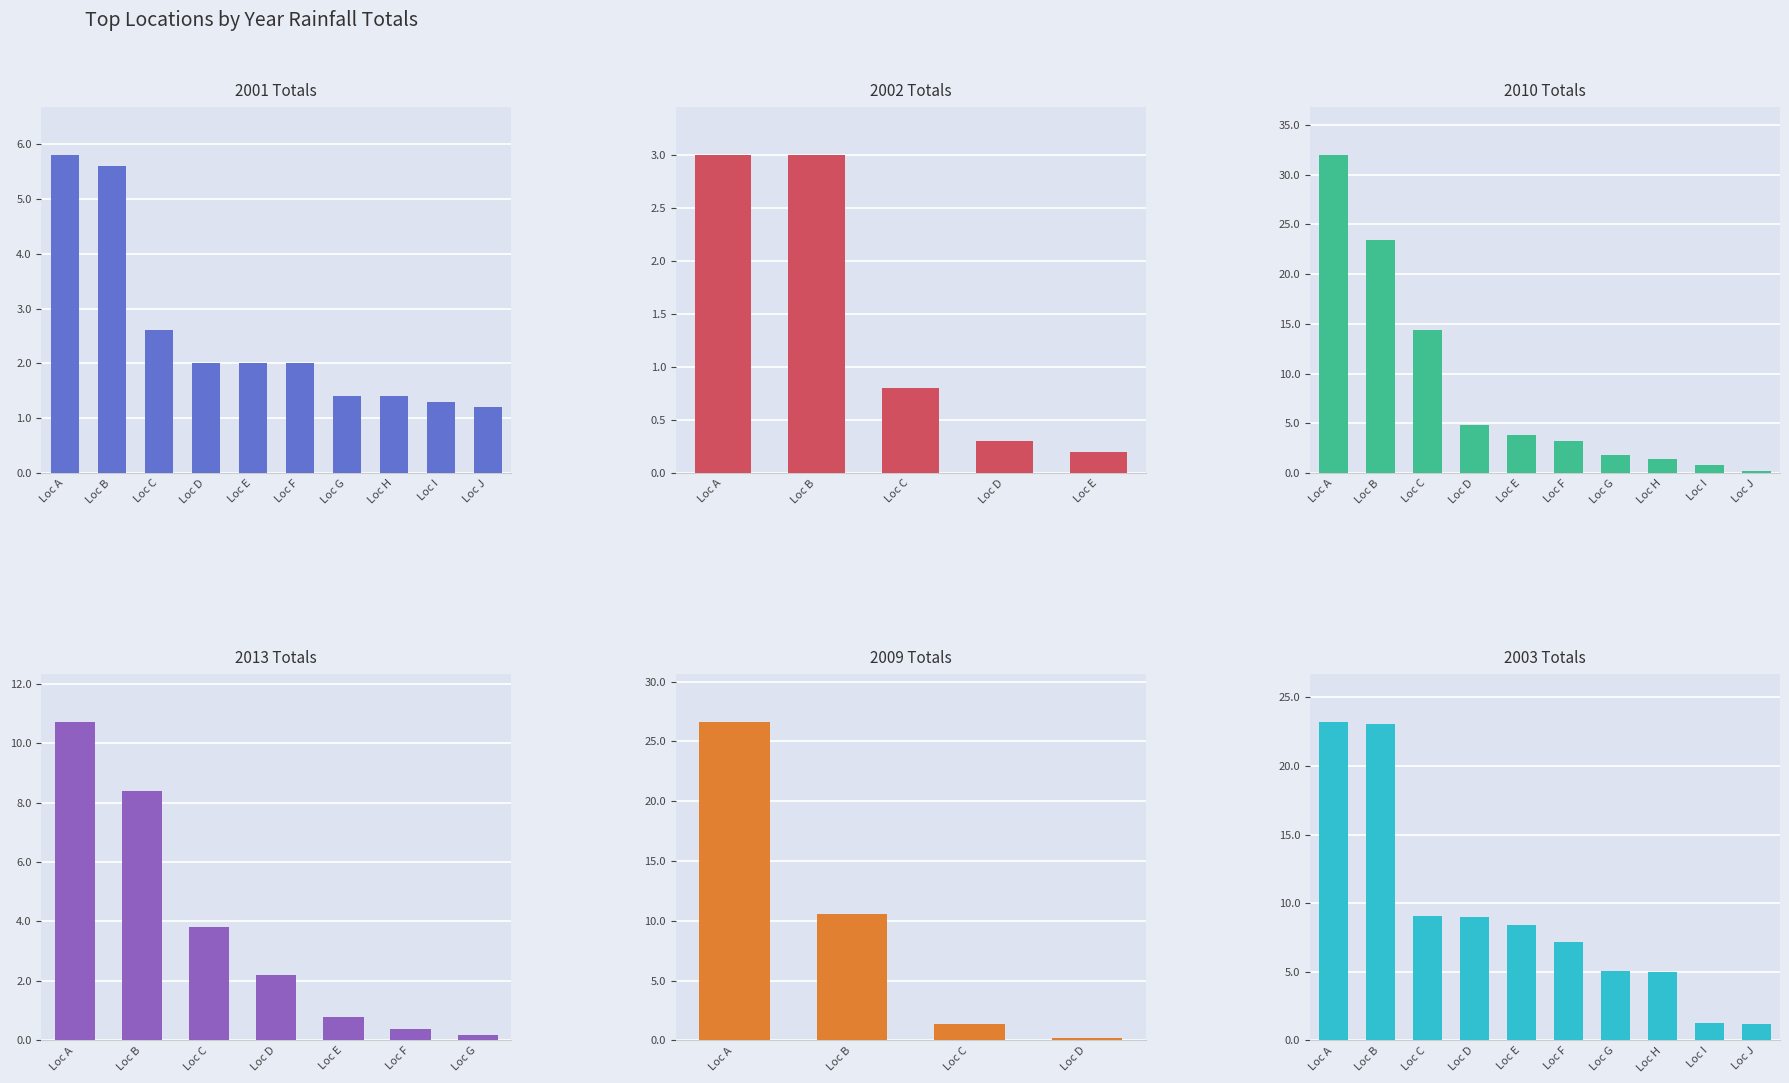

True or false: 2013 has a value of 8.4 at 18.

True